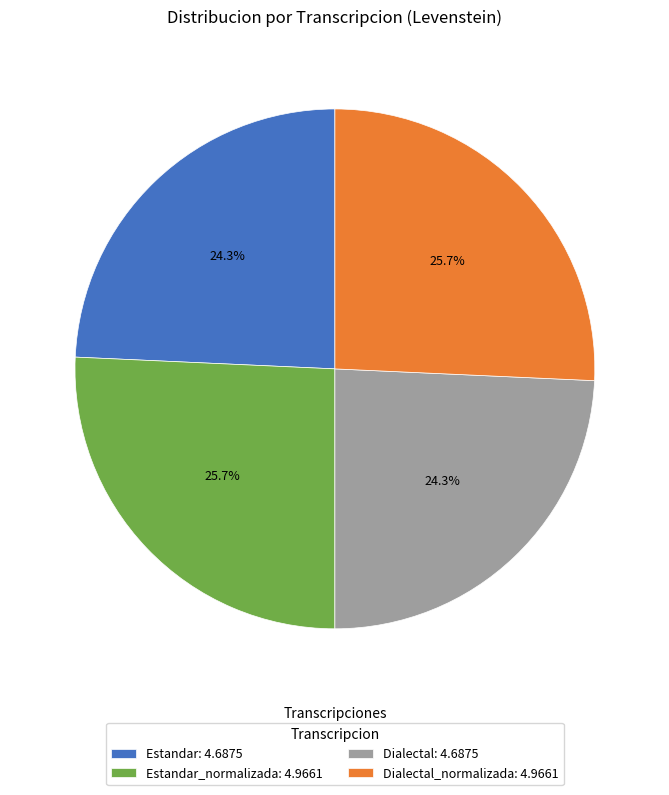

Do Estandar: 4.6875 and Dialectal: 4.6875 together represent more than half of the pie?

No